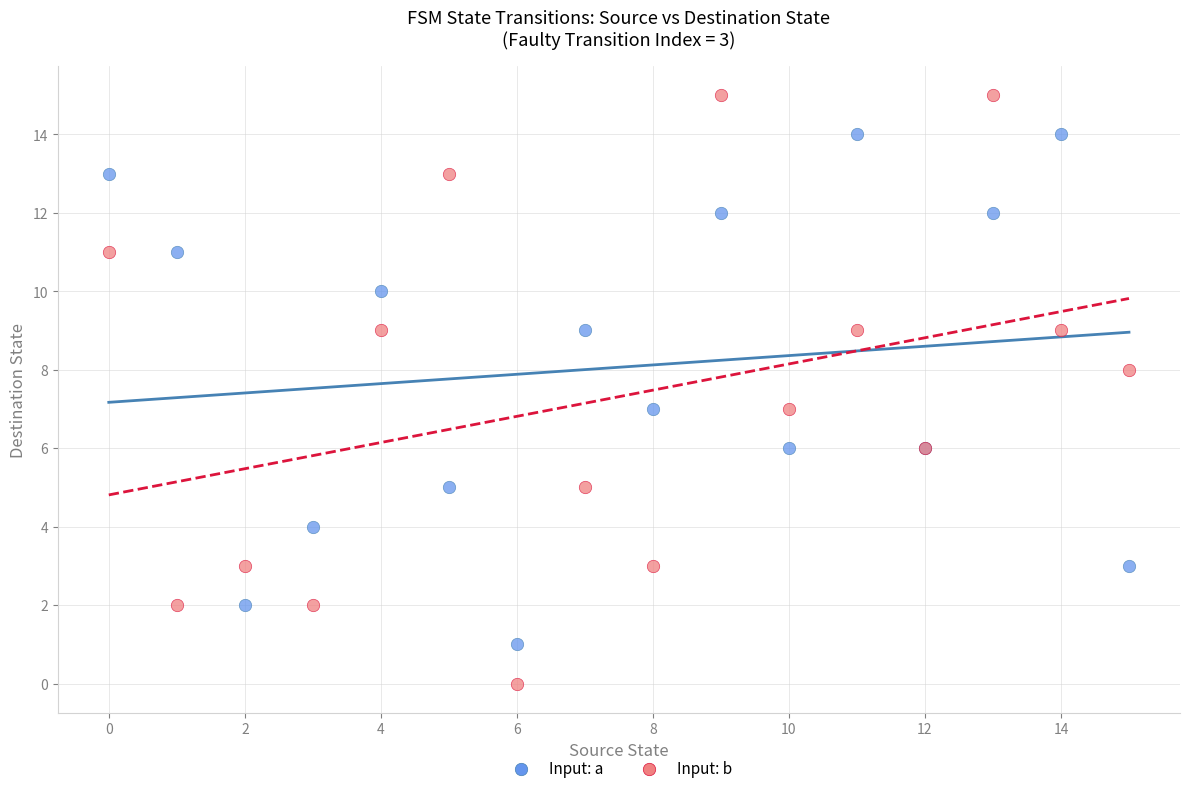

Which series reaches the maximum Y coordinate?

Input: b